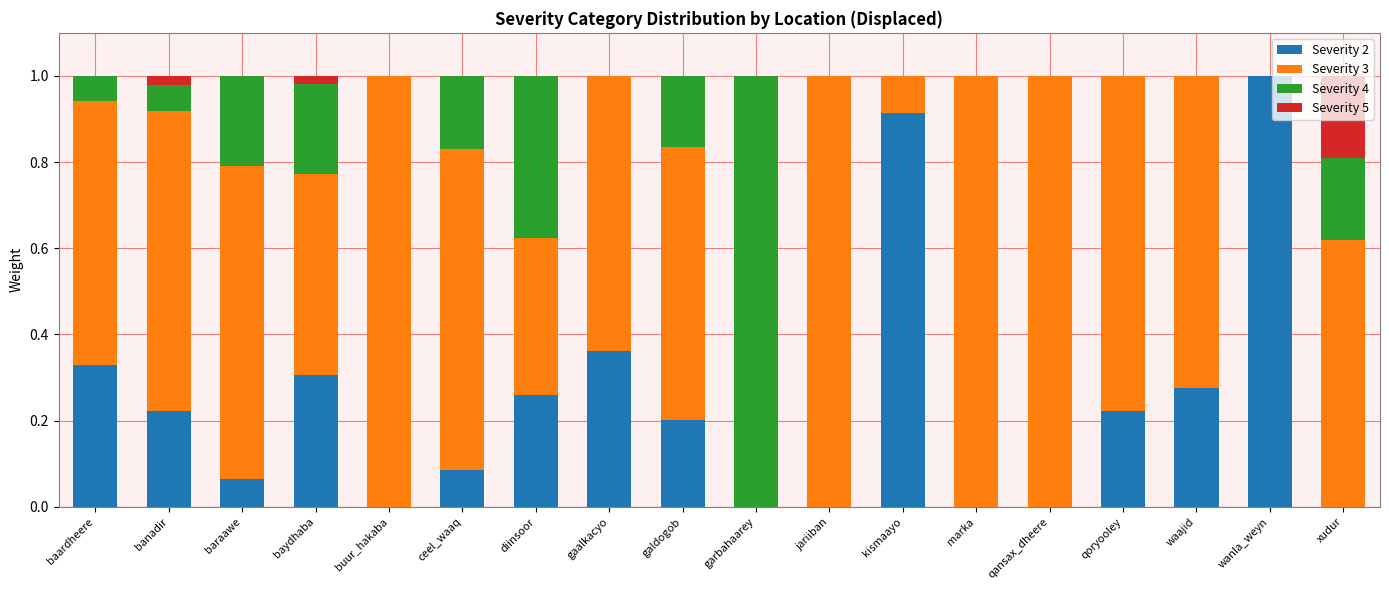

What is the maximum value for Severity 2?

1.0